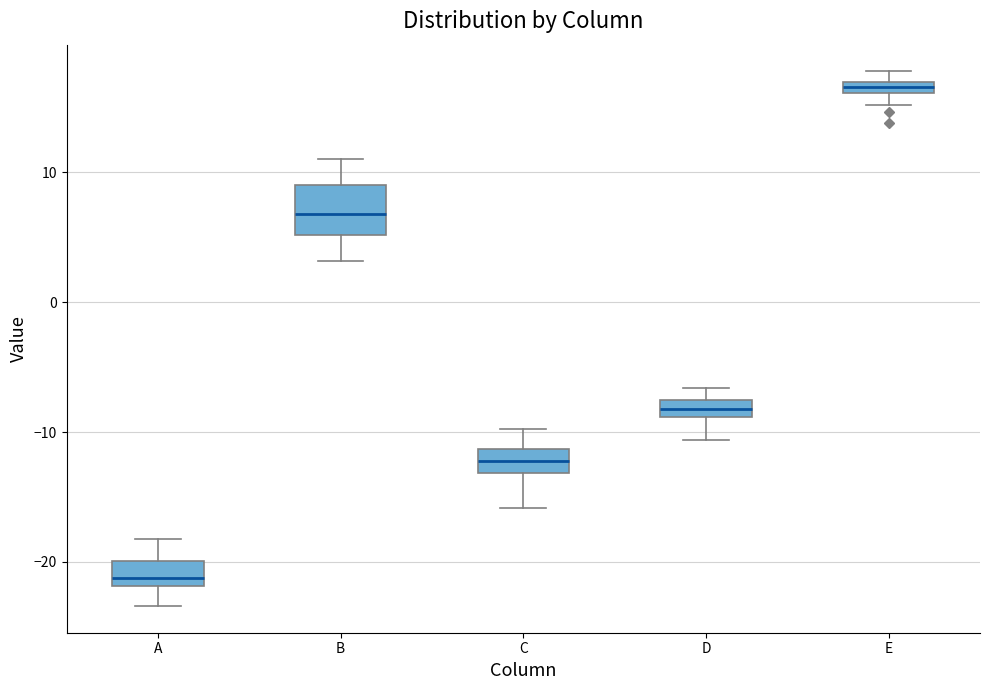

Which box's median line is the highest?

E